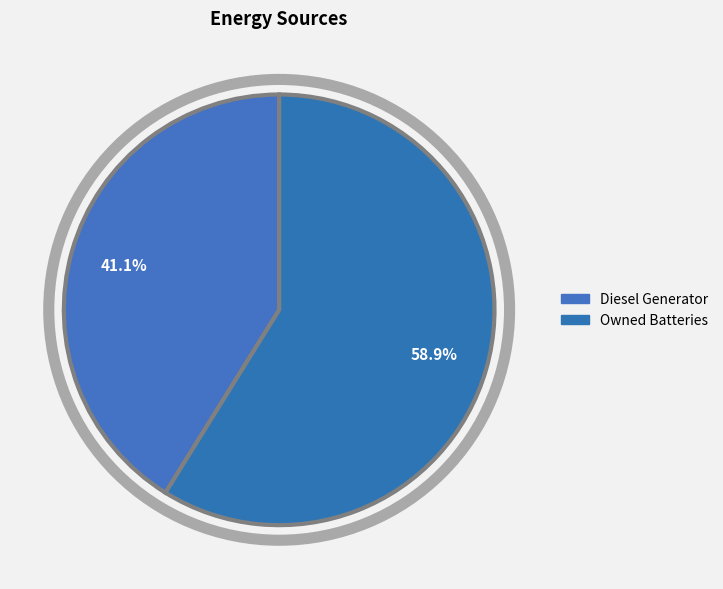

How many slices are in this pie chart?

2